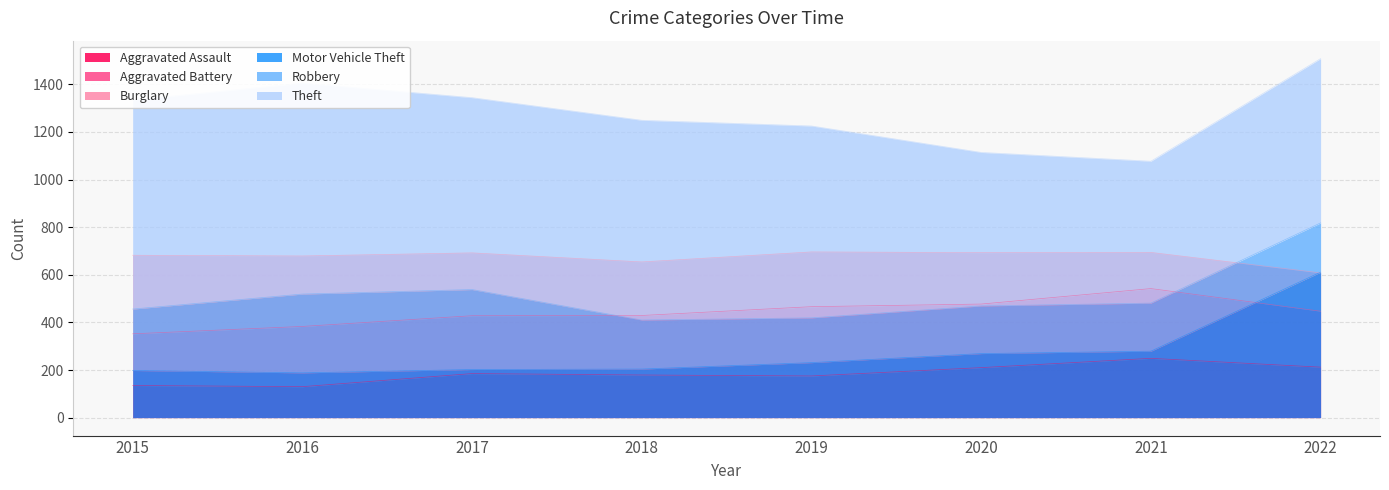

How many series are shown in this chart?

6